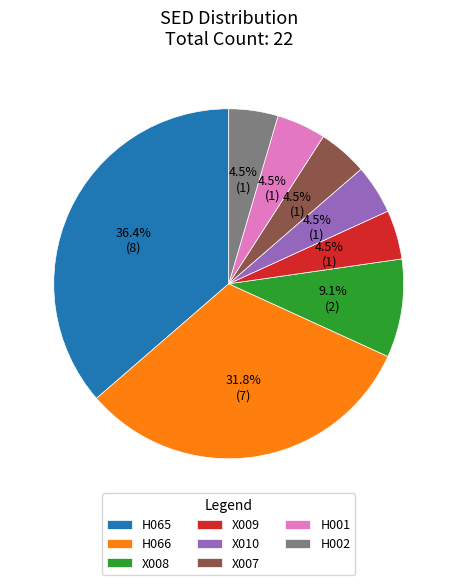

Which slice is the largest?

H065